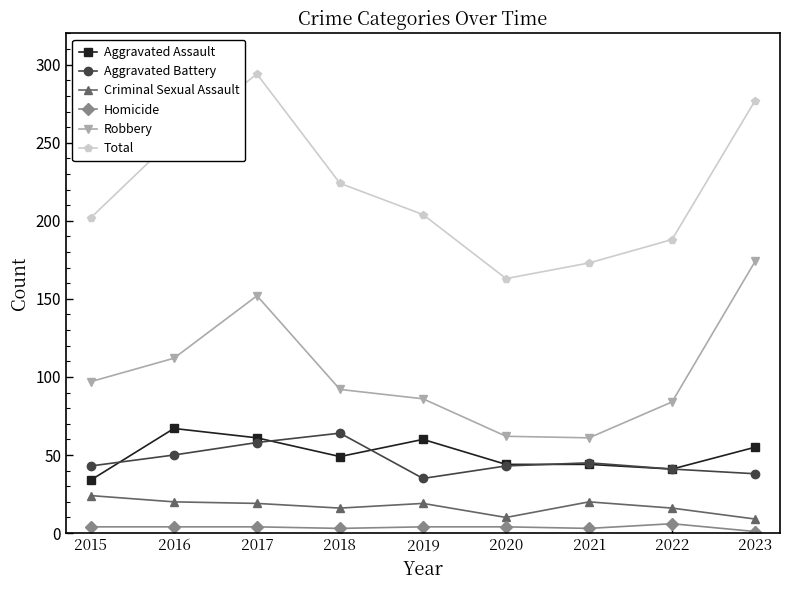

Rank the series by their maximum value, from highest to lowest.

Total, Robbery, Aggravated Assault, Aggravated Battery, Criminal Sexual Assault, Homicide